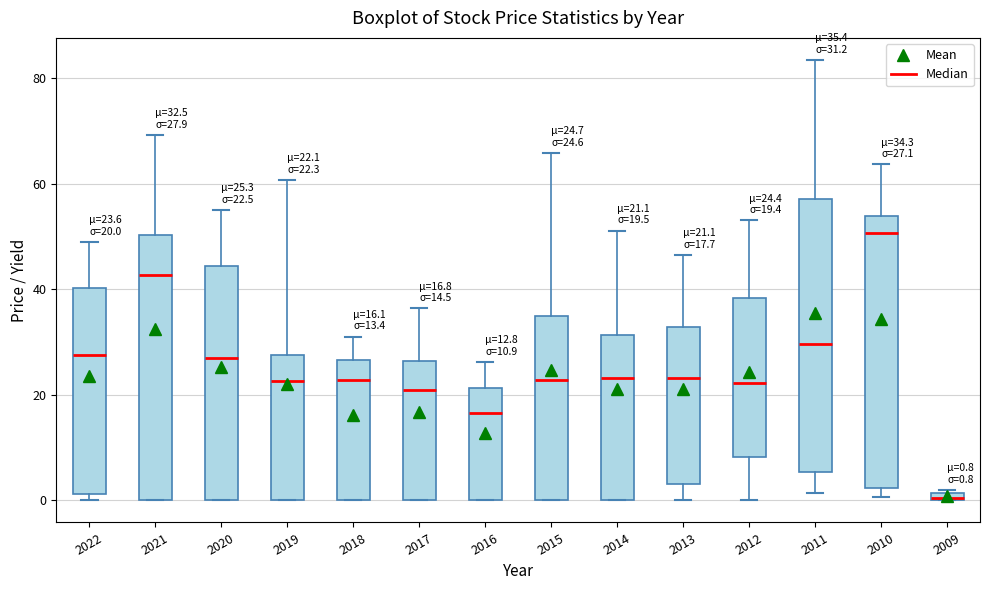

Which box's median line is the lowest?

2009